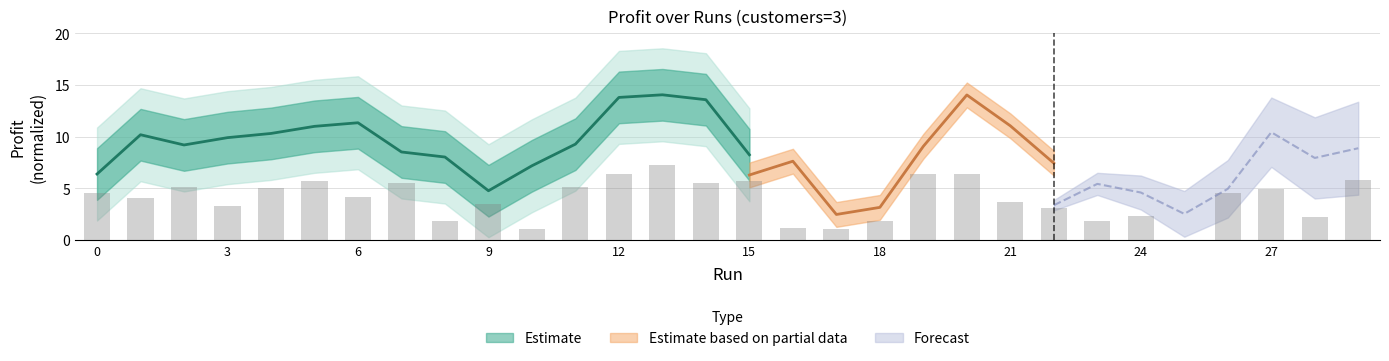

The chart shows a value of 1.5 at 10. True or false?

False